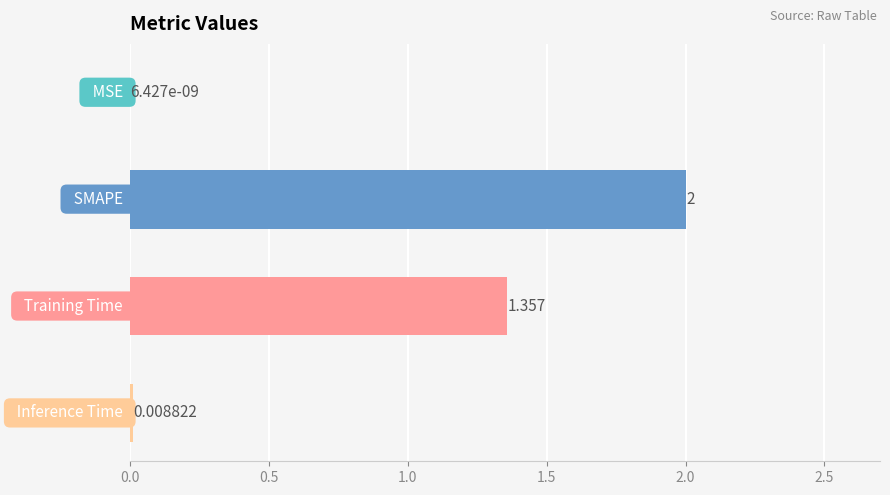

Count the number of data series in this chart.

1